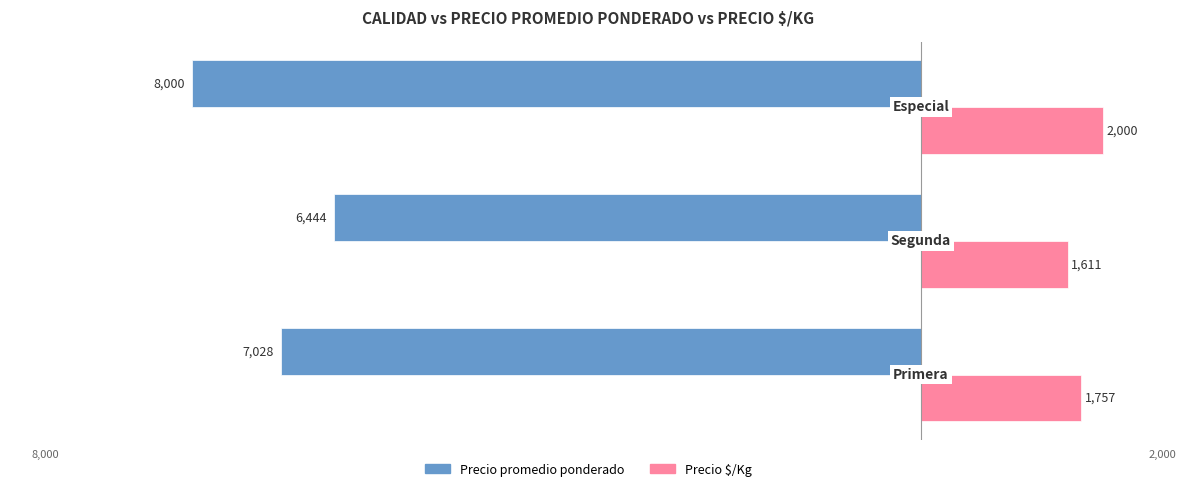

What is the average value of the Precio $/Kg series?

1789